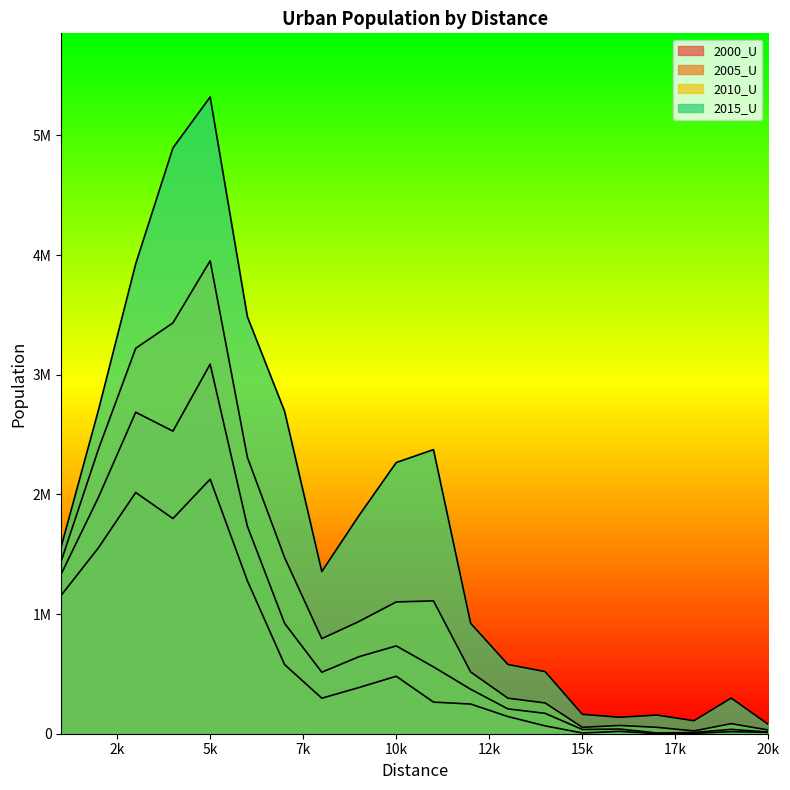

Does the chart display data point markers on the line(s)?

No